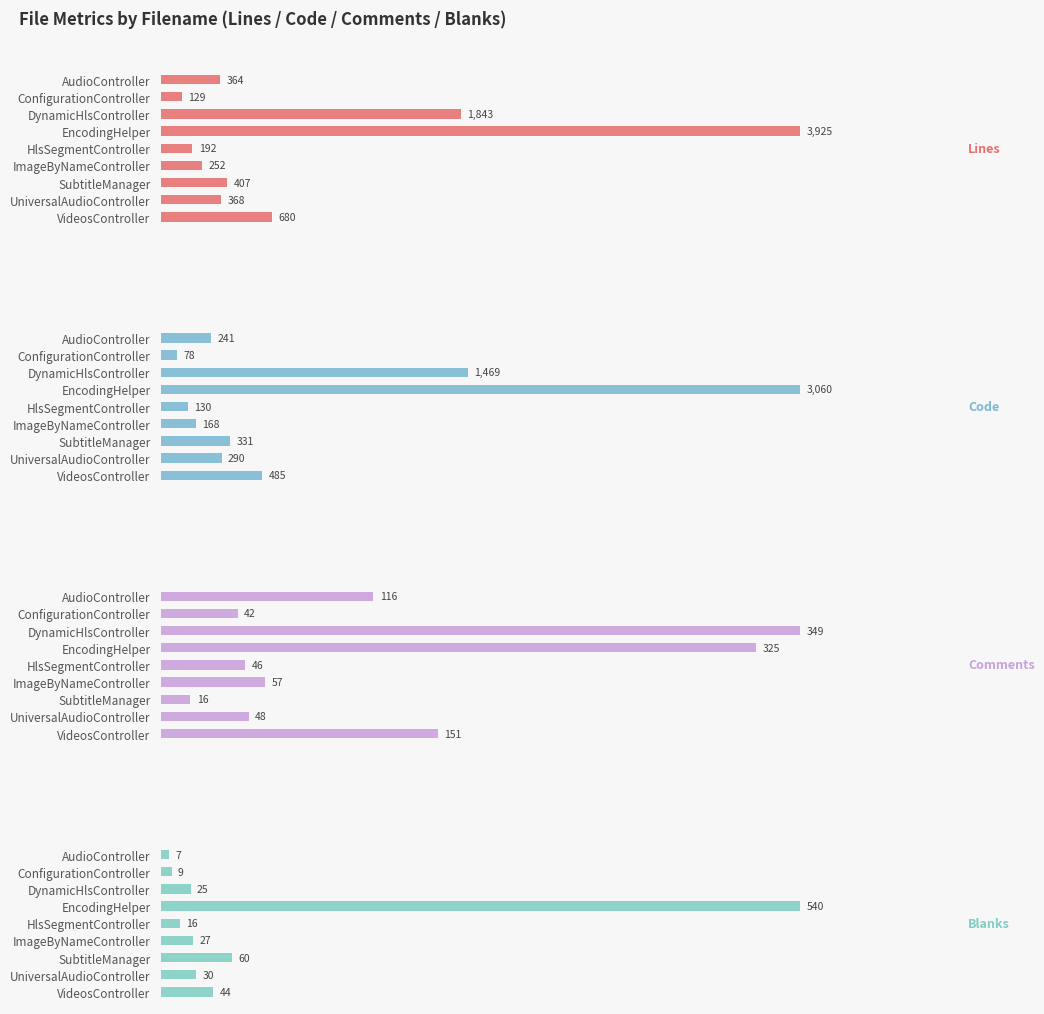

What is the difference between the second highest and minimum values in the Code series?

1391